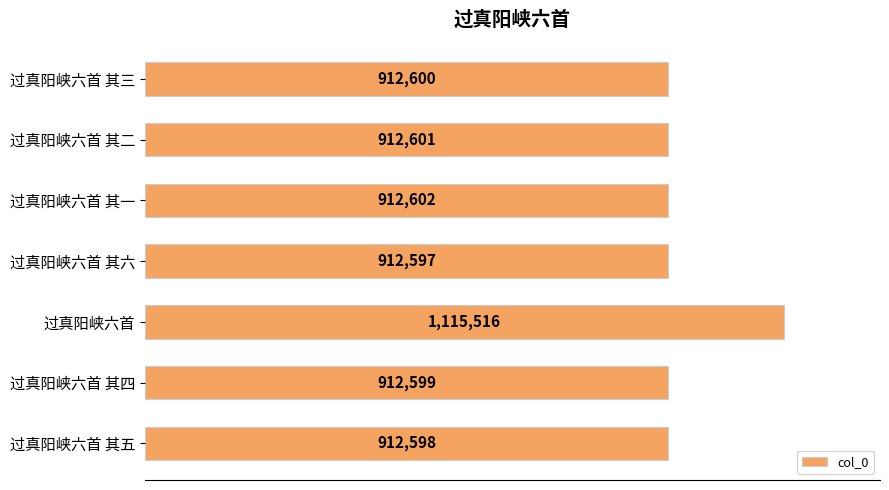

Are the bars grouped side by side (vs. stacked)?

No